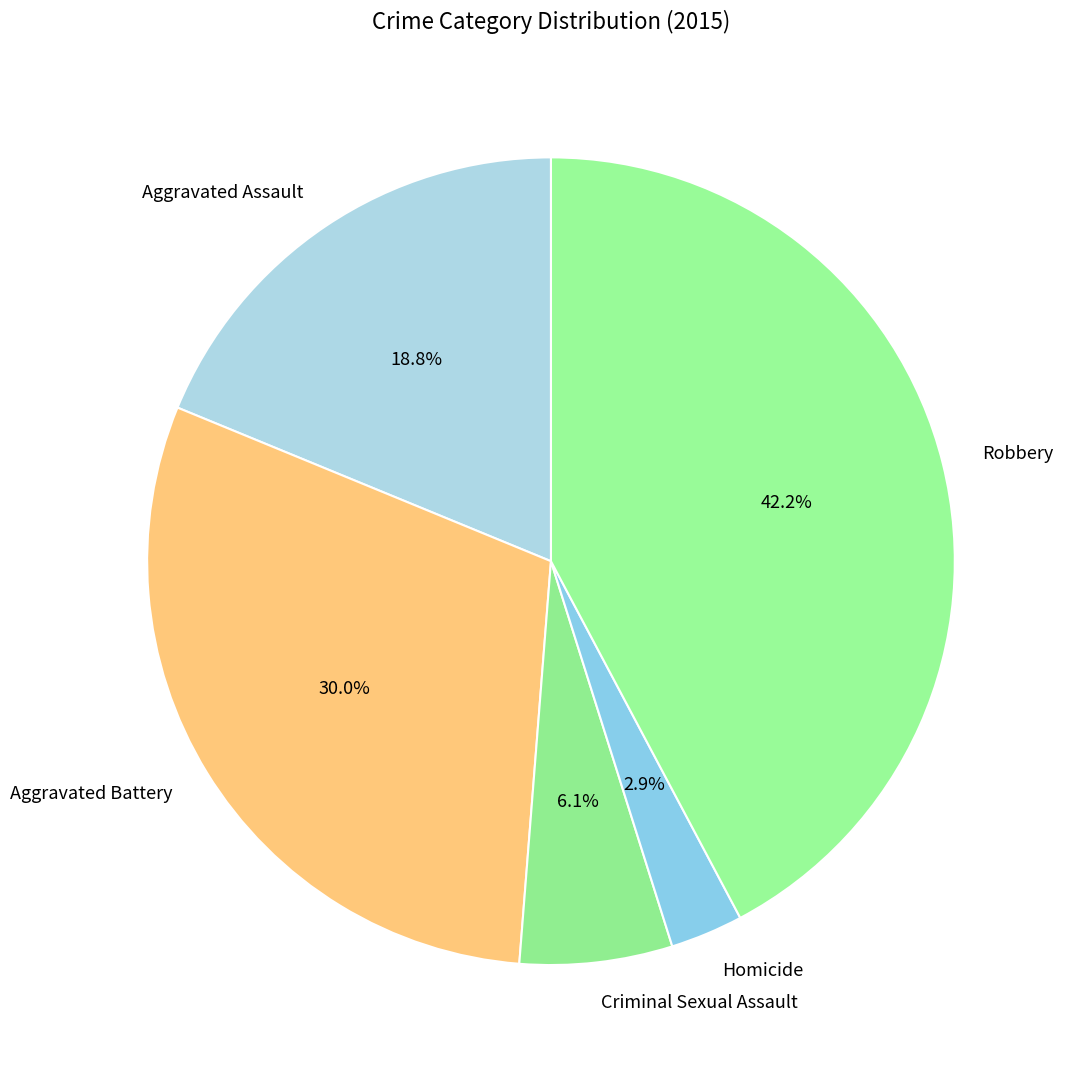

Is it true that Criminal Sexual Assault is 6% of the pie?

True